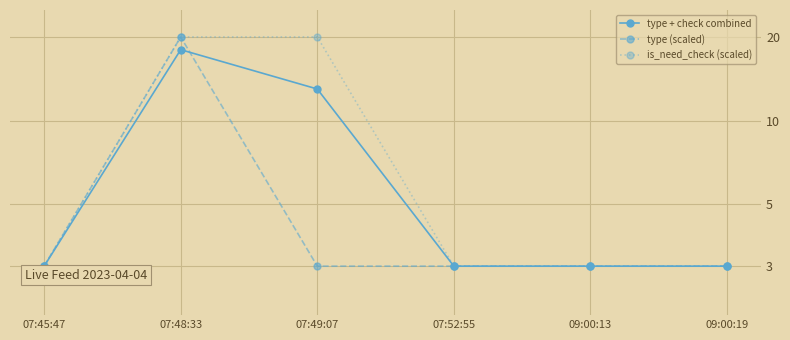

Is it true that type (scaled) equals 3 at 07:52:55?

True